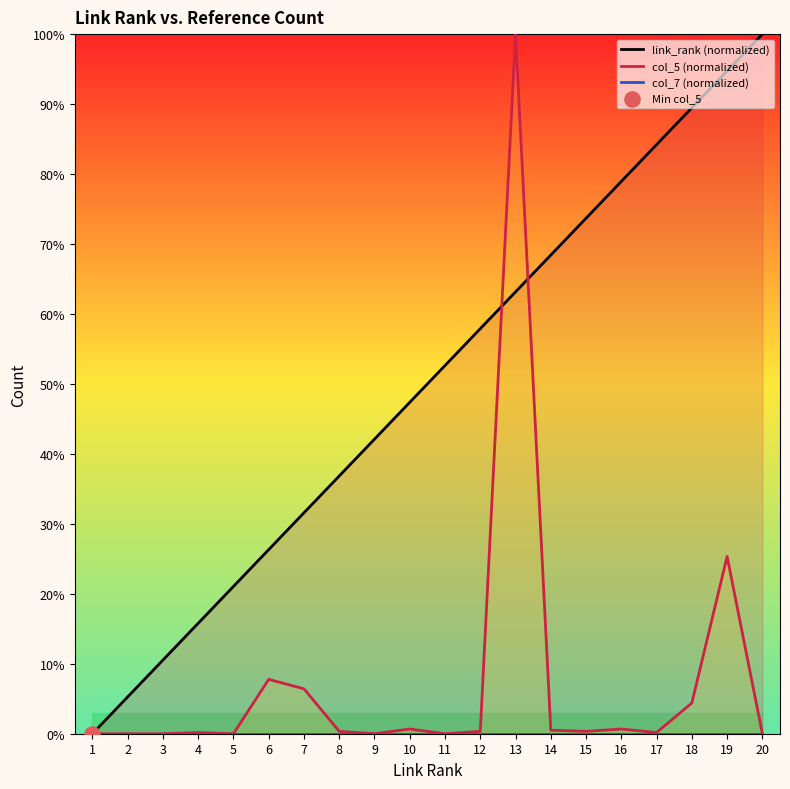

Which series has the widest spread of Y values?

link_rank (normalized)